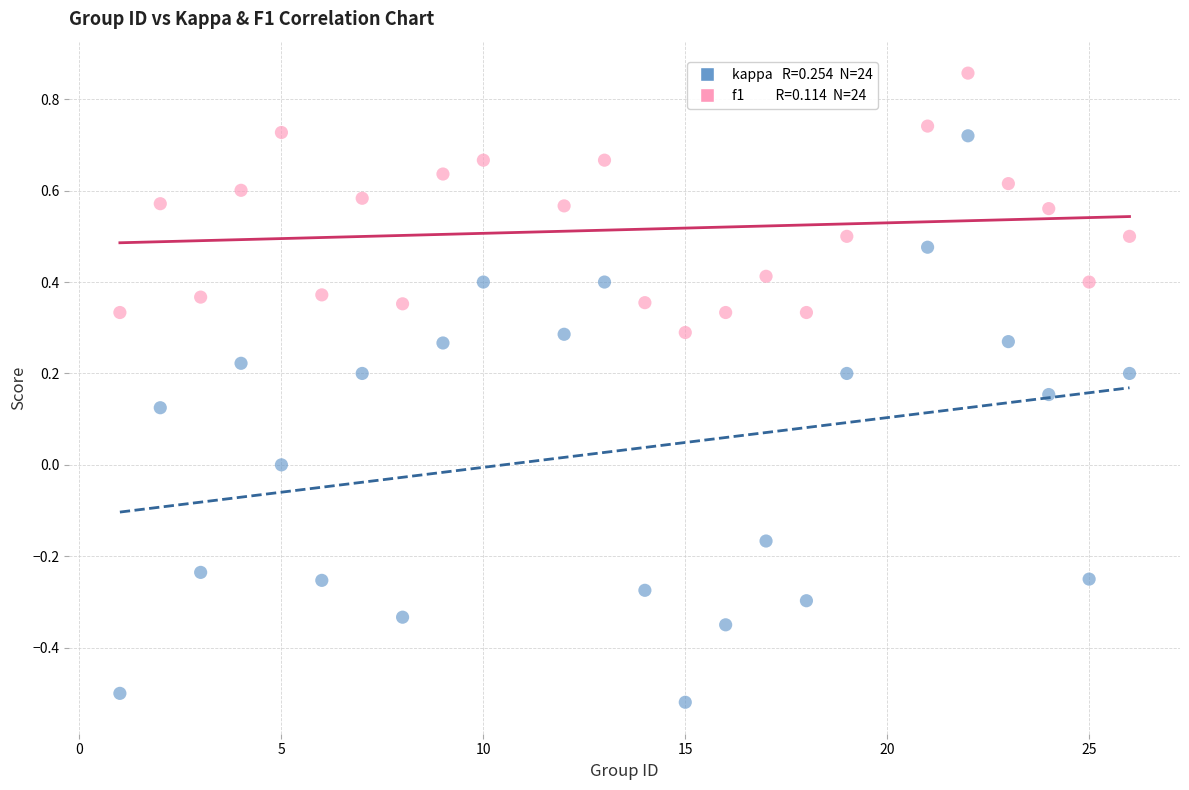

Across all data points, what is the range of Y values (max minus min)?

1.4